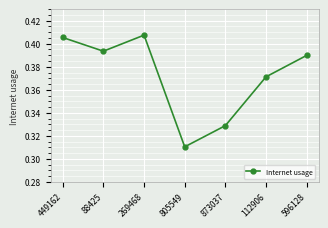

Rank the categories by value from highest to lowest.

269468, 449162, 88425, 596128, 112906, 873037, 805549